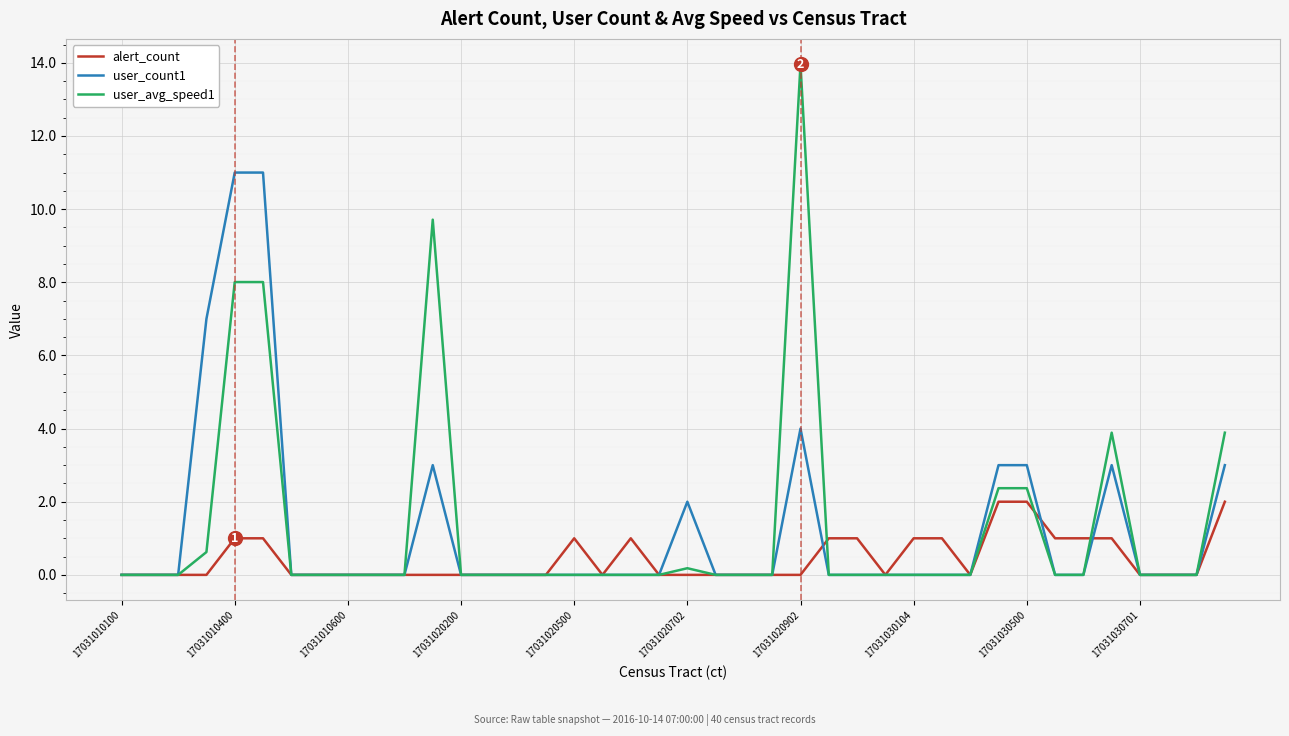

List the series in order of their peak value, highest first.

user_avg_speed1, user_count1, alert_count